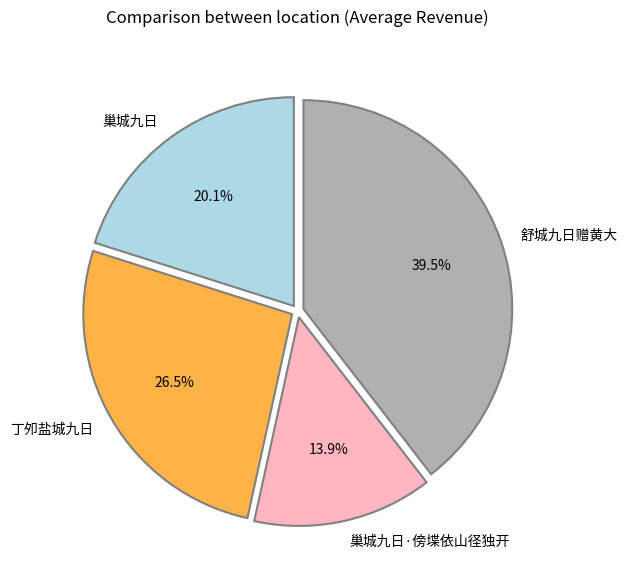

What is the total percentage of 巢城九日 and 巢城九日·傍堞依山径独开?

34.0%